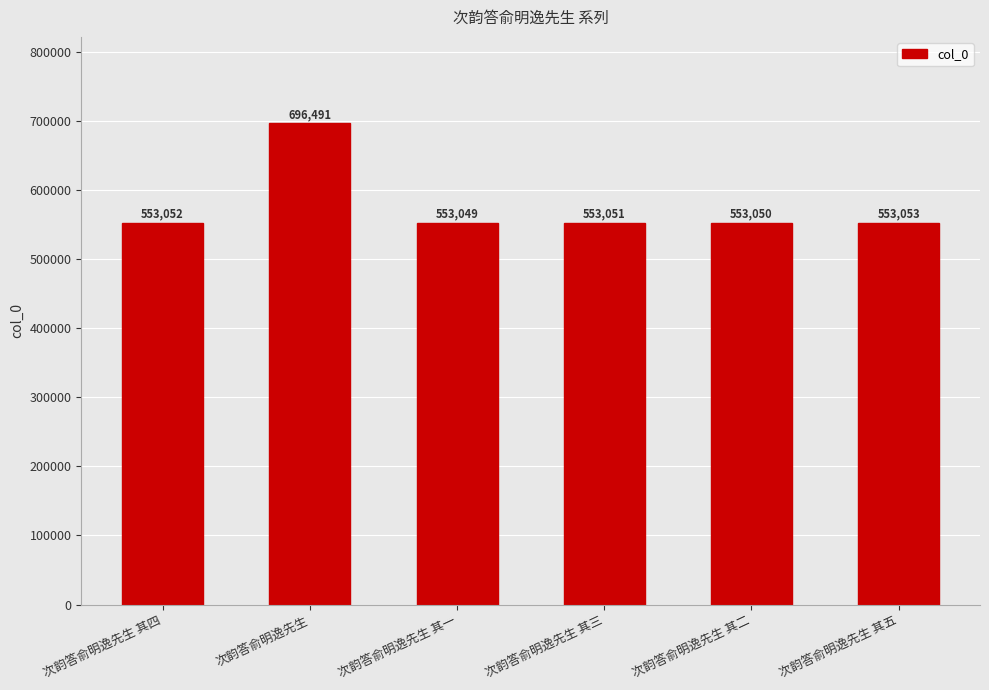

How many series are shown in this chart?

1